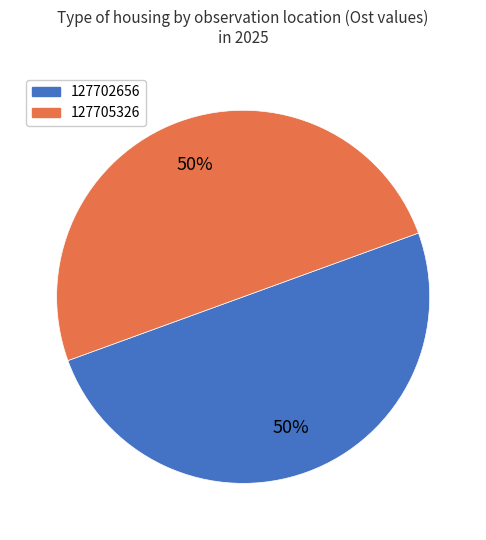

What percentage is the 127705326 slice, to the nearest percent?

50%